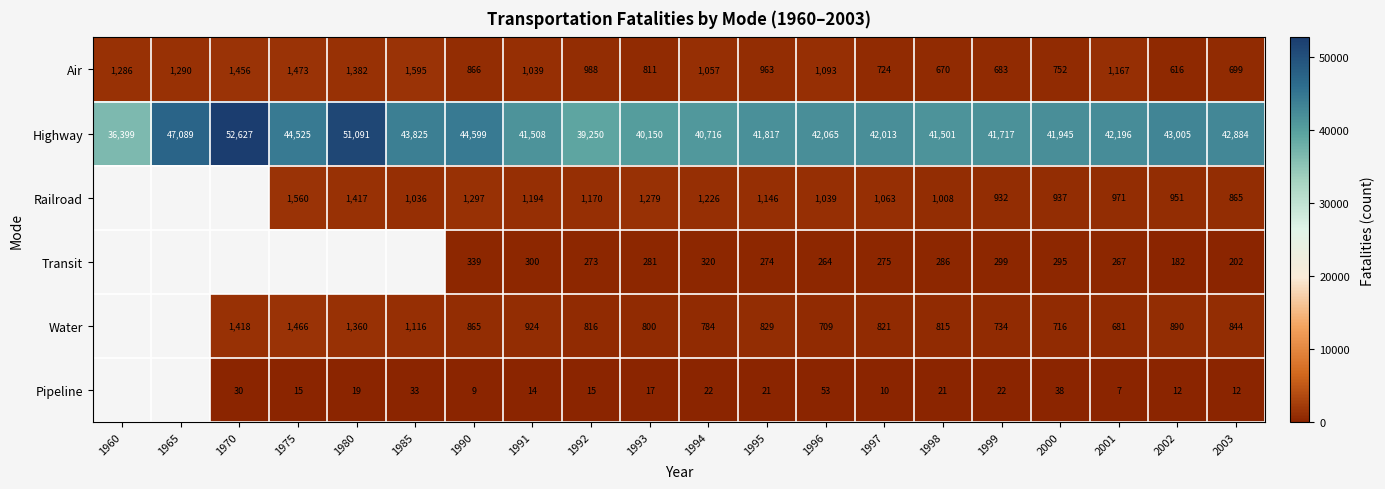

What is the spread (max minus min) of values at 1992?

39235